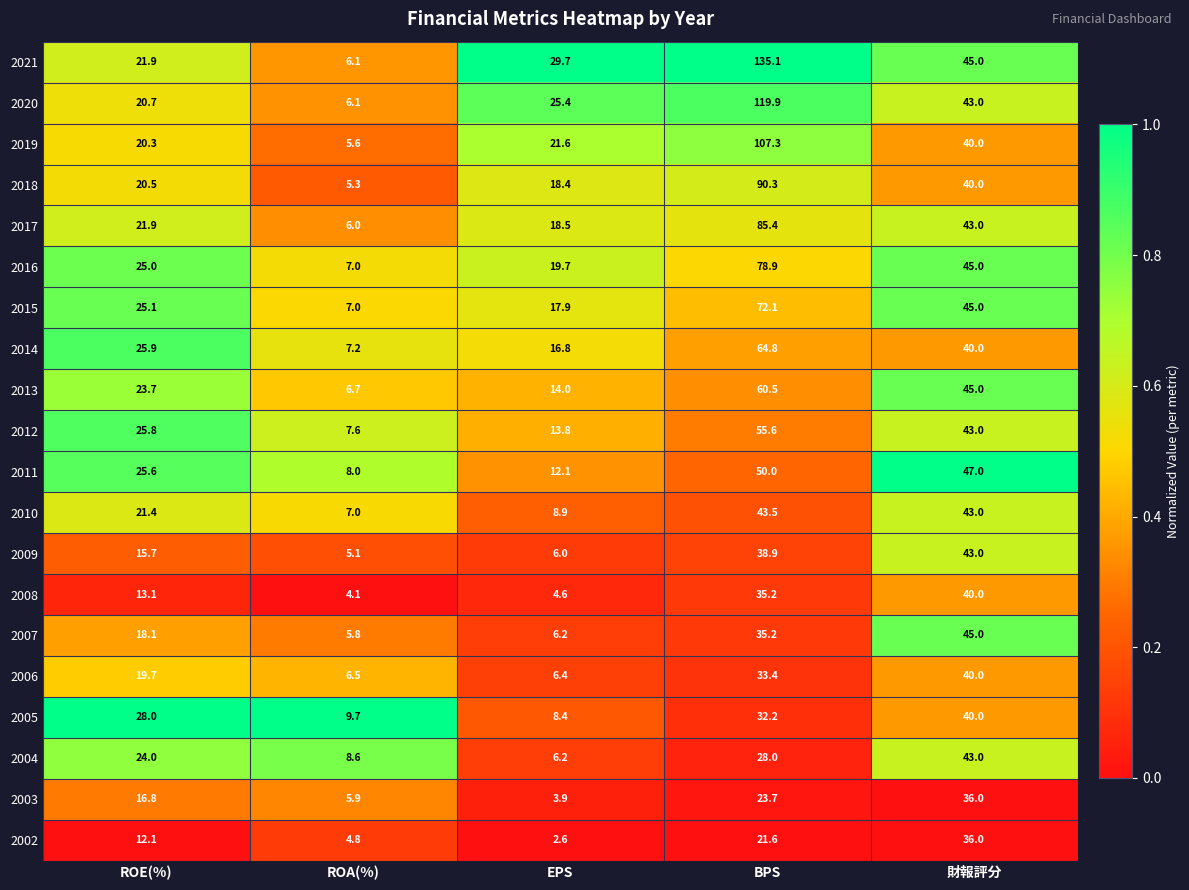

List the labels in order of 2008 value, smallest first.

ROA(%), EPS, ROE(%), BPS, 財報評分